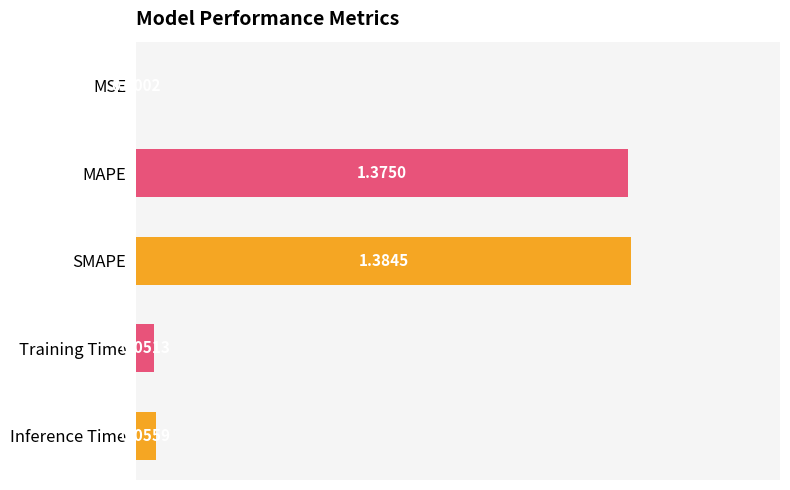

What is the sum of all values?

2.9